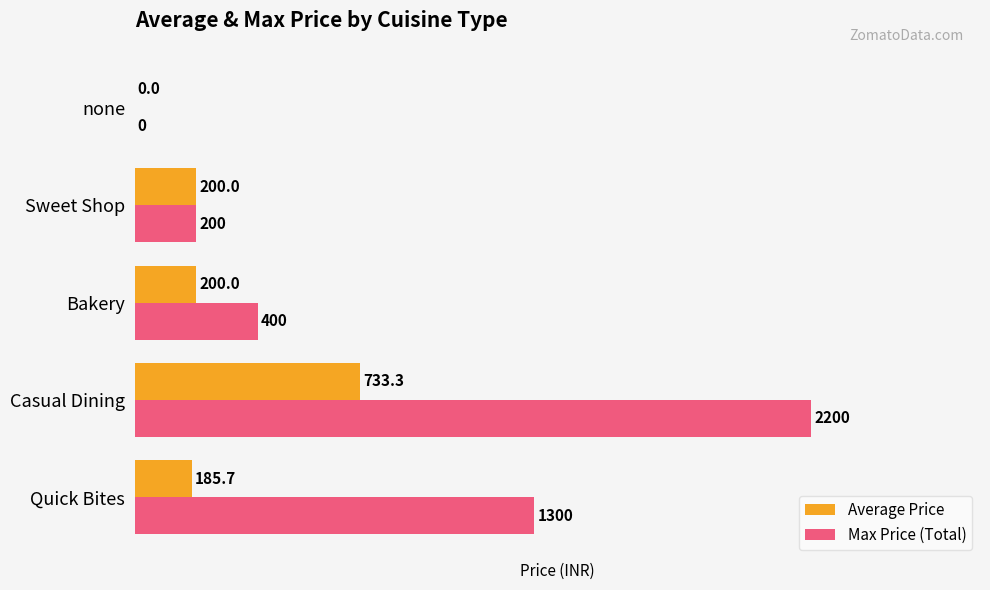

Between Casual Dining and Sweet Shop, which series saw the biggest shift?

Max Price (Total)